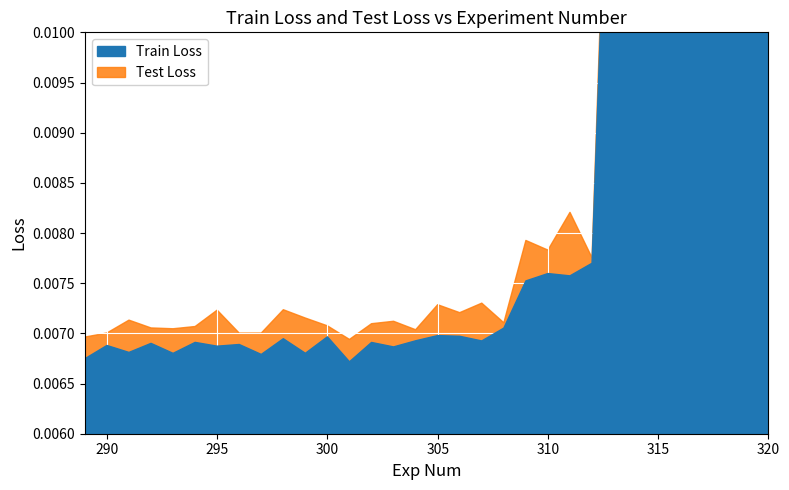

What are all the series names shown in the legend?

Train Loss, Test Loss